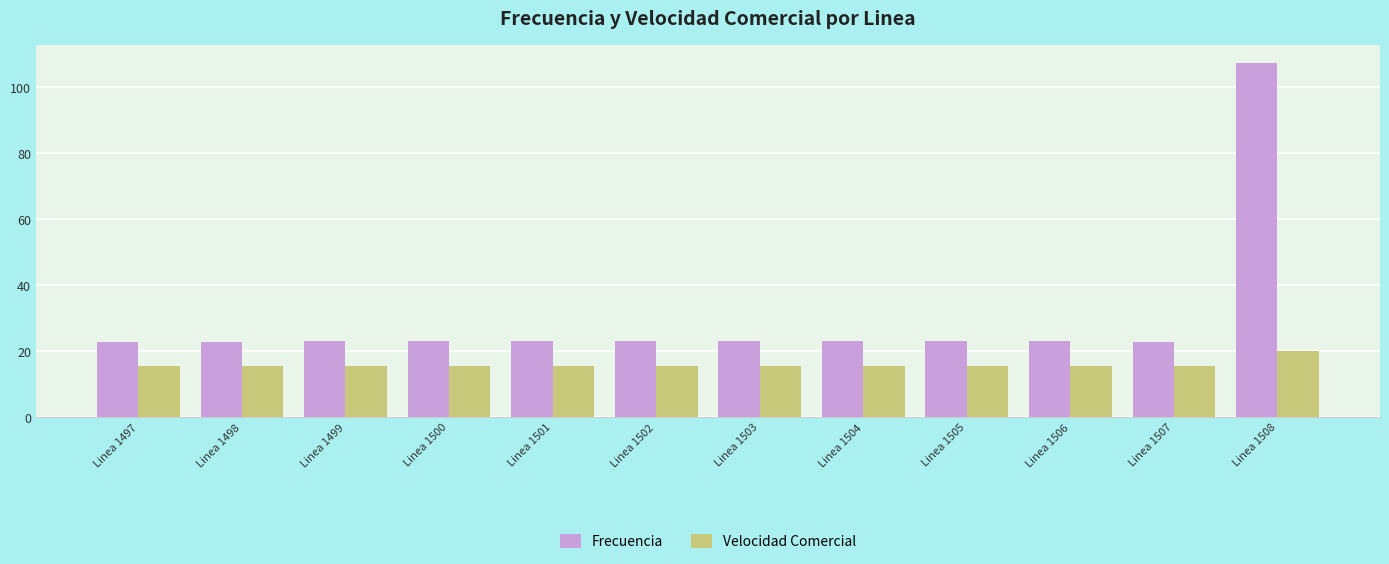

Count the Velocidad Comercial values in the range 15 to 16.

11